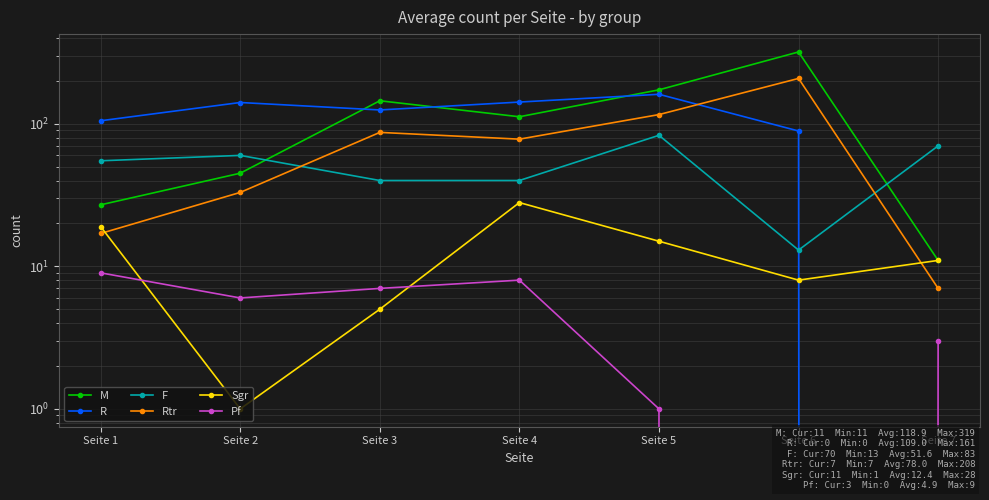

How many intersections are there between Rtr and F?

2